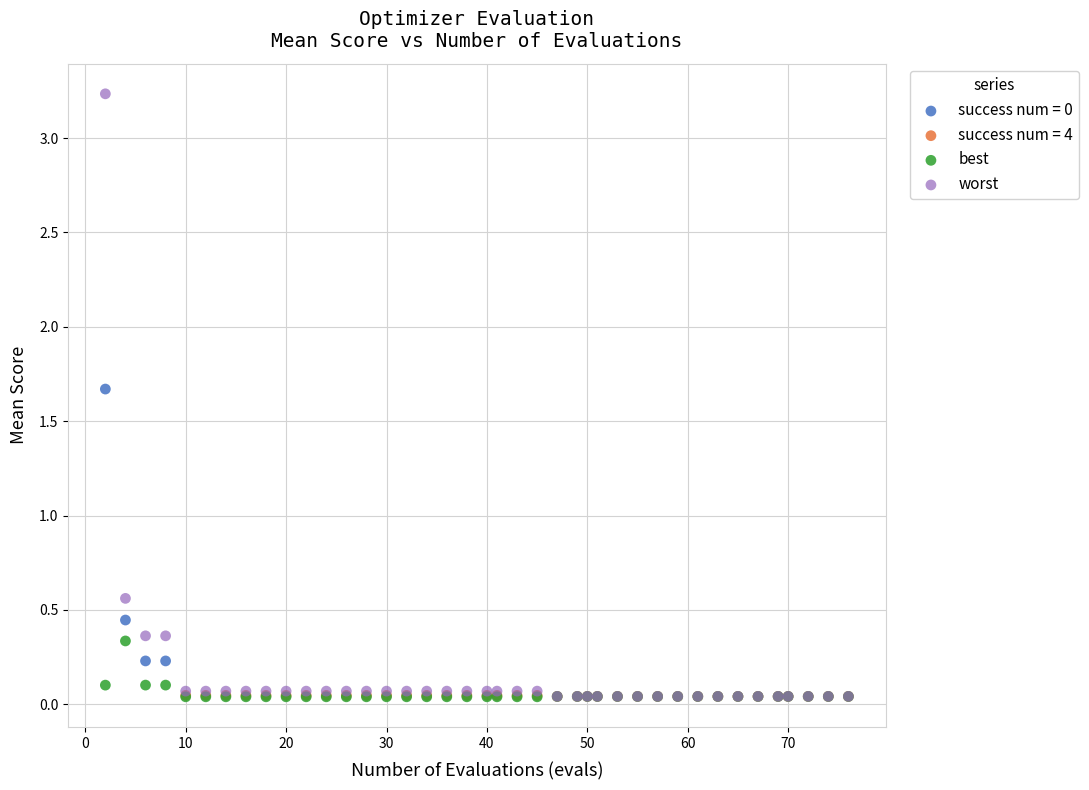

Which series reaches the maximum Y coordinate?

worst